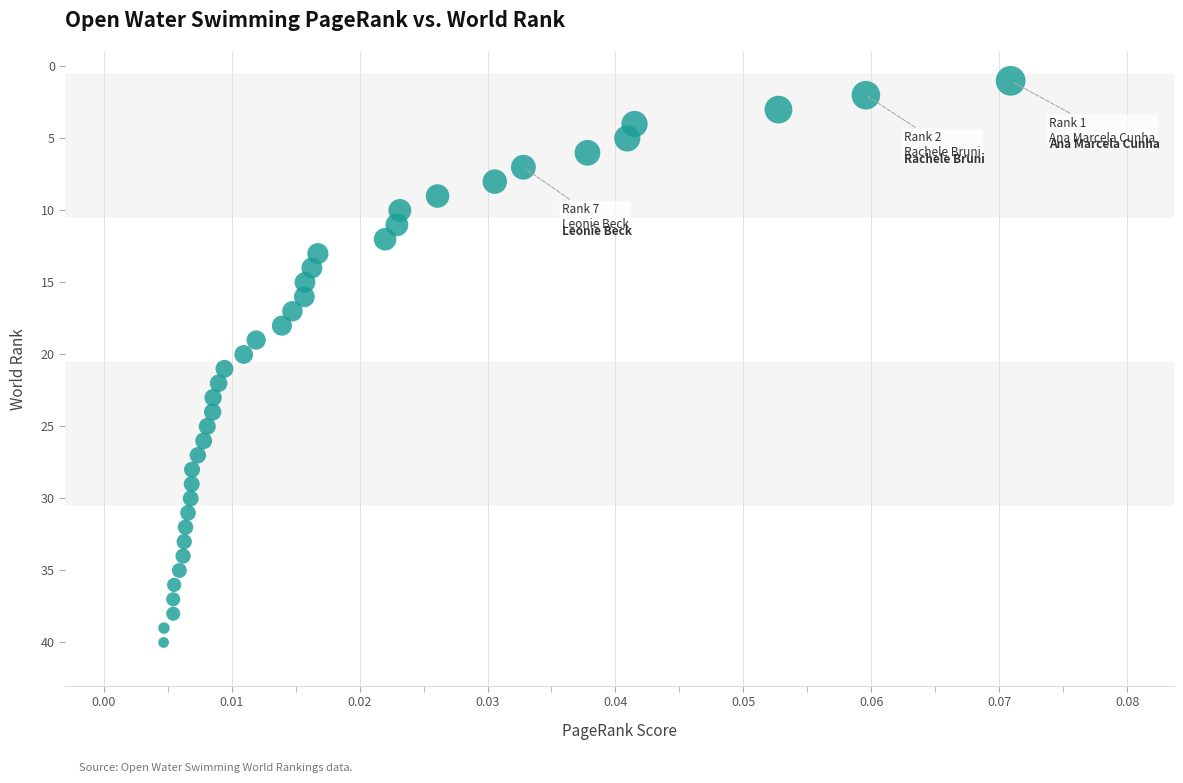

What is the range of Y values (max minus min)?

39